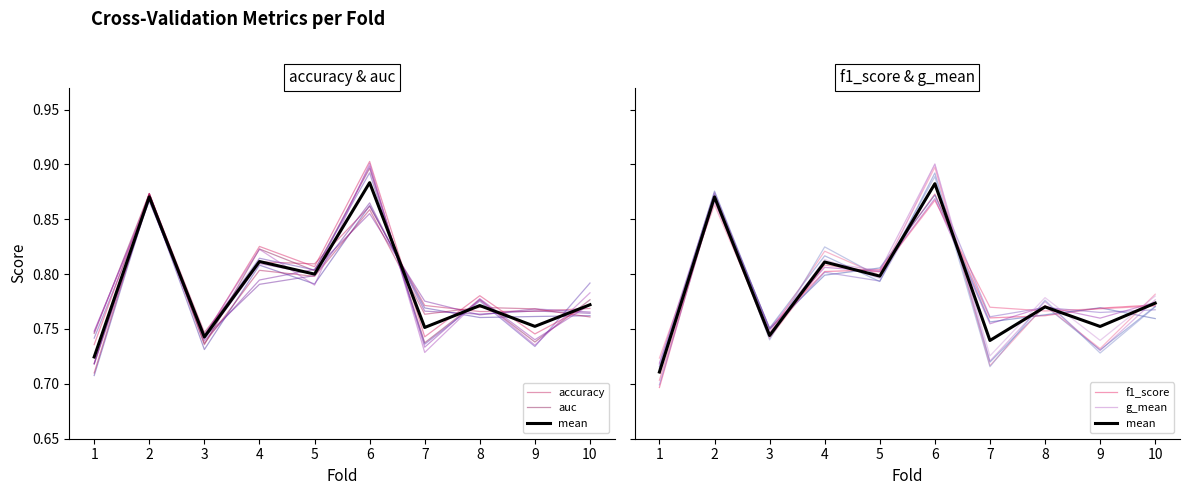

Reading left to right, transcribe all the data shown in this chart.

accuracy: 1=0.7	2=0.9	3=0.7	4=0.8	5=0.8	6=0.9	7=0.8	8=0.8	9=0.8	10=0.8
auc: 1=0.7	2=0.9	3=0.7	4=0.8	5=0.8	6=0.9	7=0.7	8=0.8	9=0.7	10=0.8
mean: 1=0.7	2=0.9	3=0.7	4=0.8	5=0.8	6=0.9	7=0.7	8=0.8	9=0.8	10=0.8
f1_score: 1=0.7	2=0.9	3=0.8	4=0.8	5=0.8	6=0.9	7=0.8	8=0.8	9=0.8	10=0.8
g_mean: 1=0.7	2=0.9	3=0.8	4=0.8	5=0.8	6=0.9	7=0.7	8=0.8	9=0.7	10=0.8